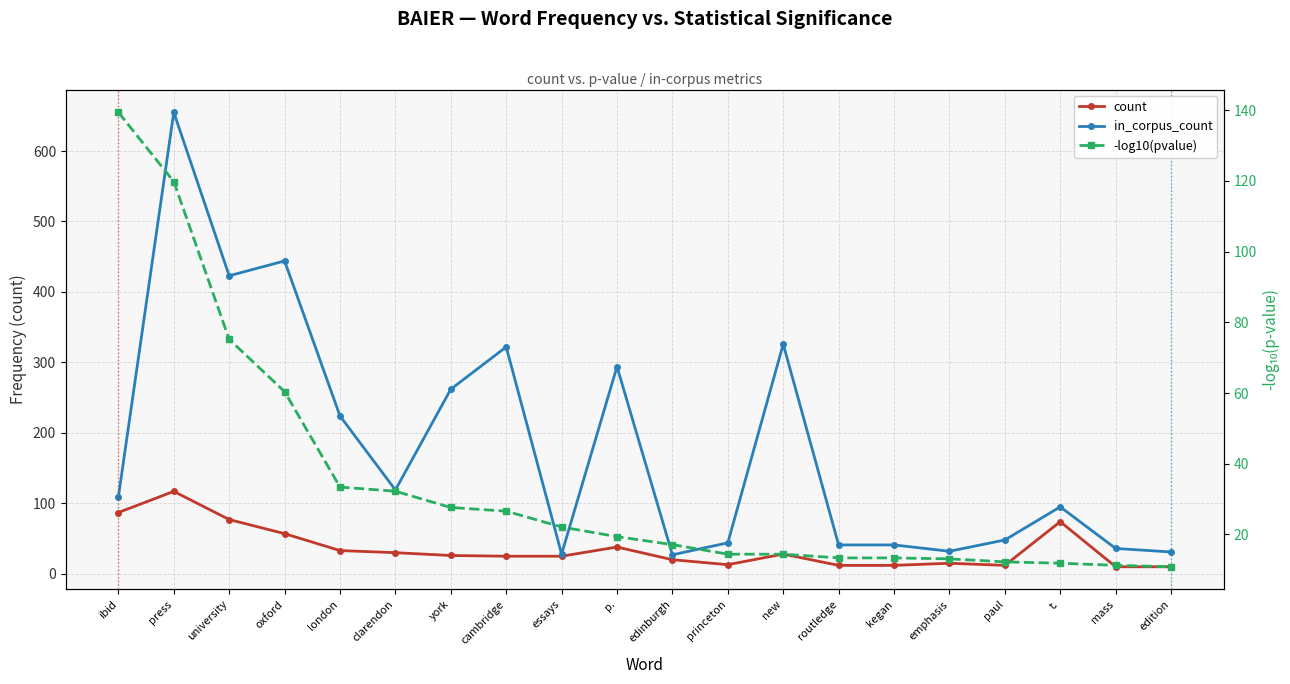

What is the lowest value of the count series?

10.0